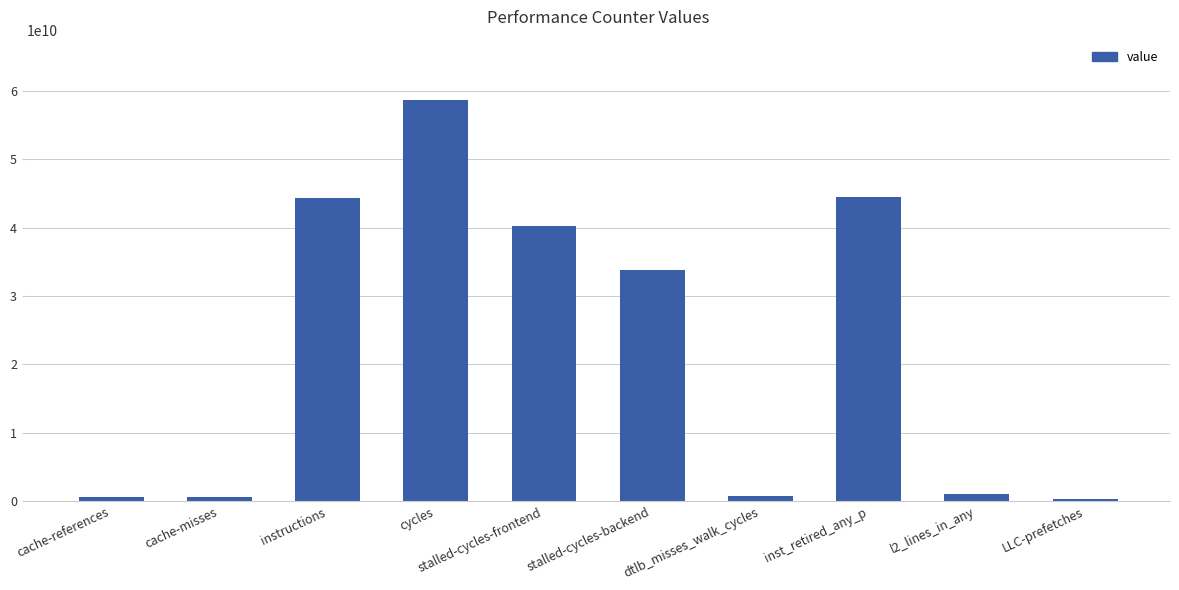

What is the value of the 4th bar from the left?

58656937320